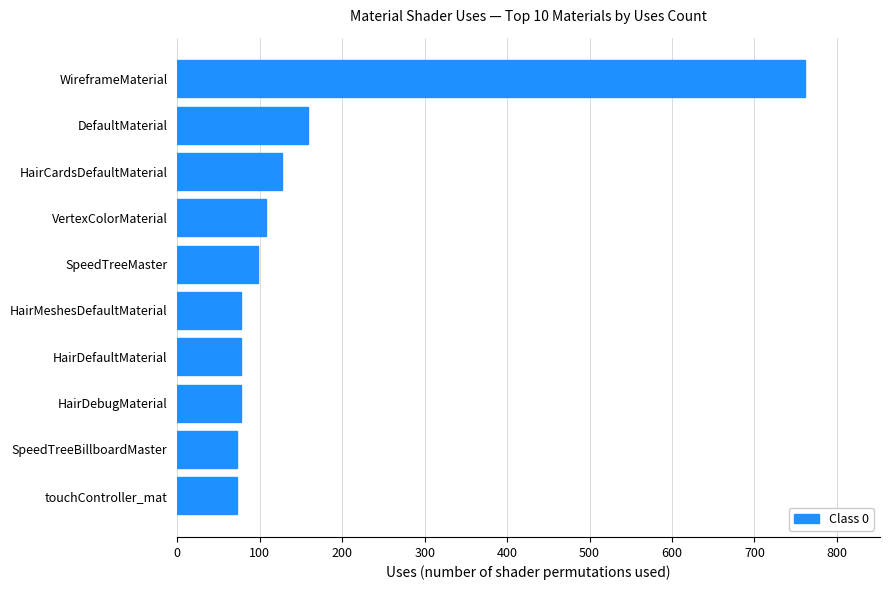

What is the smallest value displayed?

72